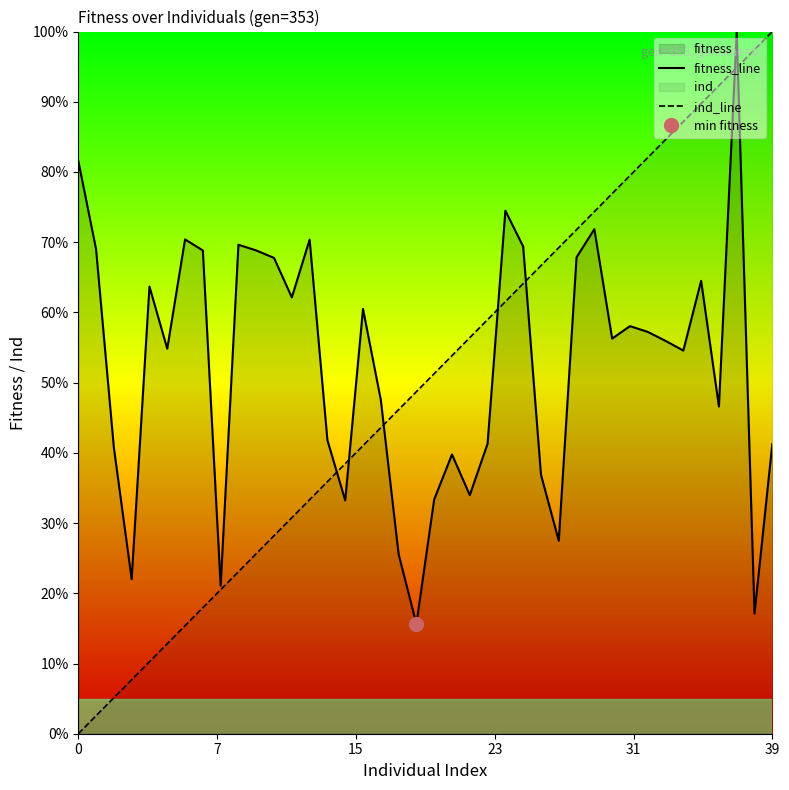

True or false: ind_line and fitness_line intersect in this chart.

True